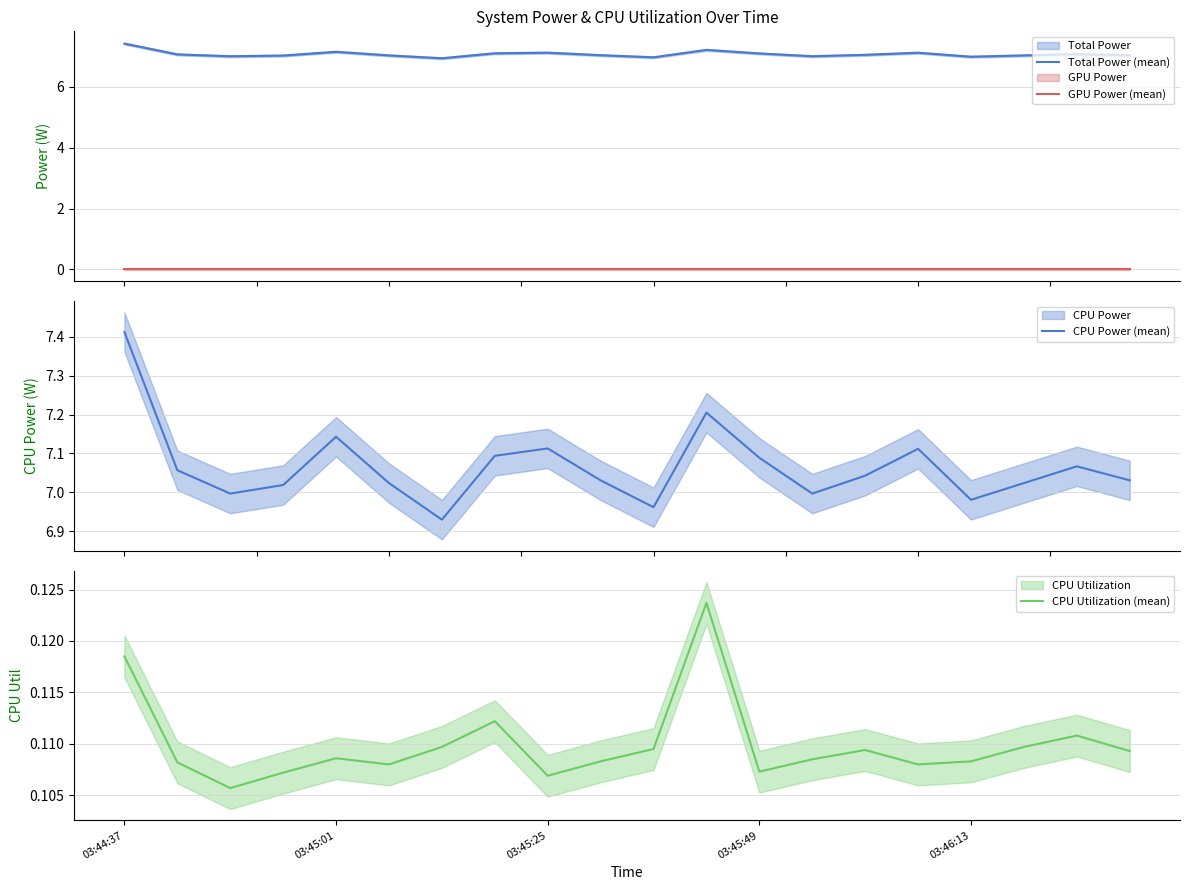

Is the value of CPU Utilization (mean) at 9 greater than the value of GPU Power (mean) at 12?

Yes